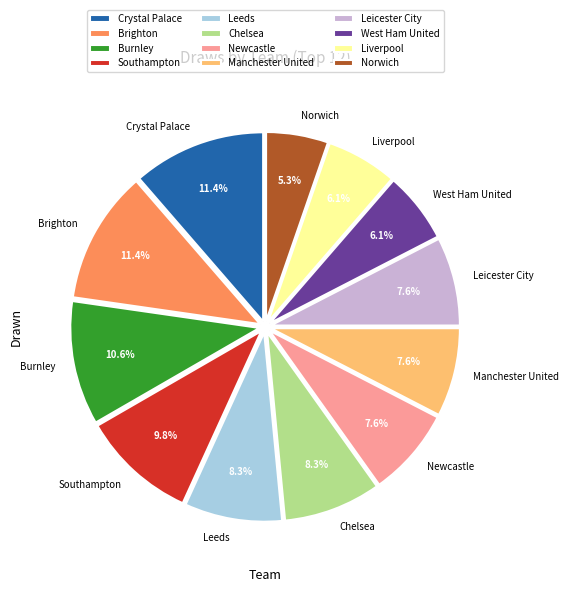

To the nearest percent, what is the average slice percentage?

8%